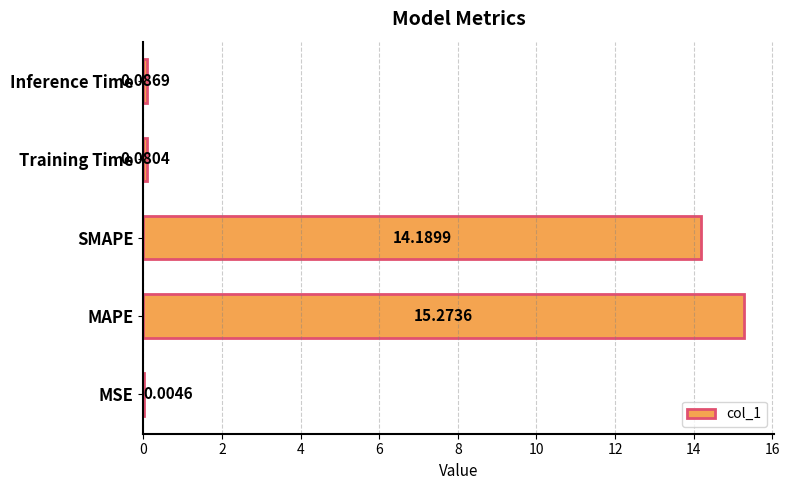

At which label is the value closest to 7?

Inference Time